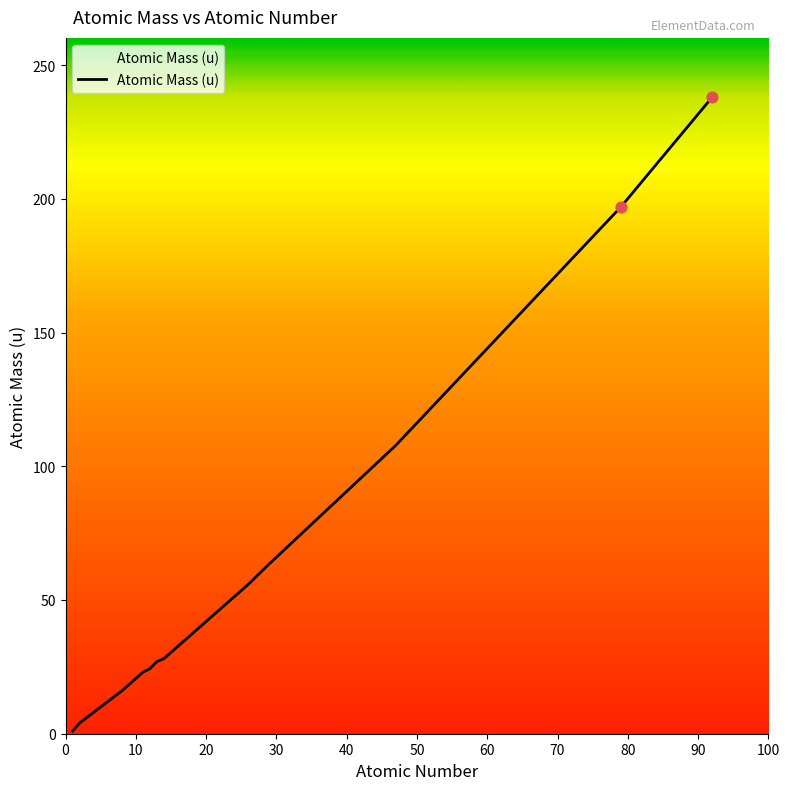

What is the greatest value displayed?

238.0